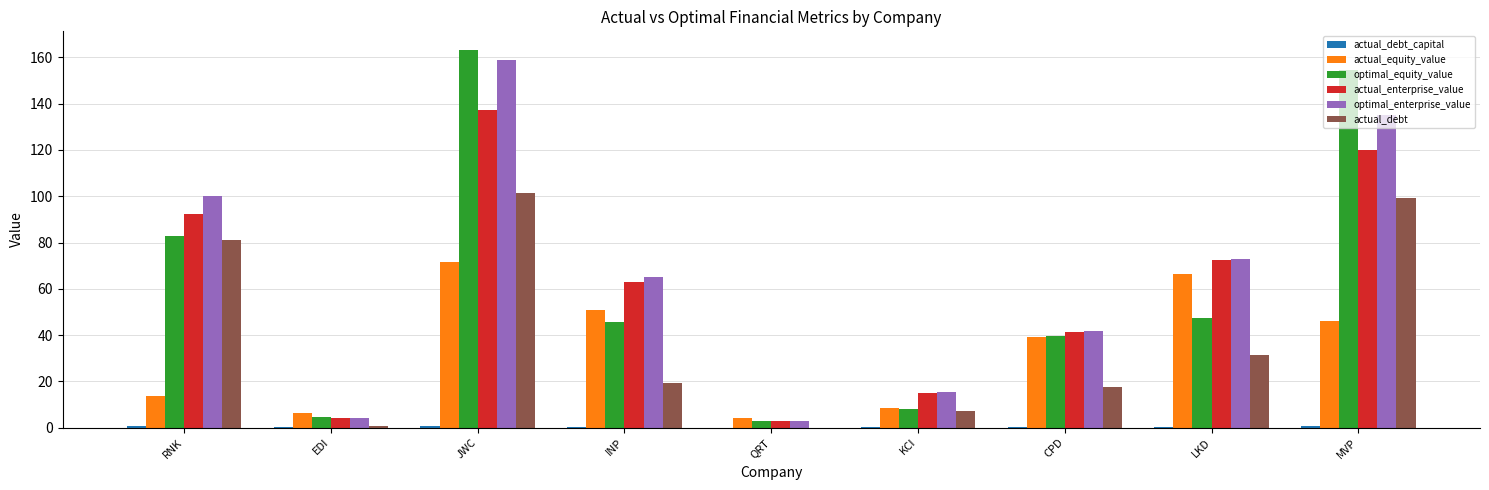

What is the sum of all optimal_equity_value values?

548.2